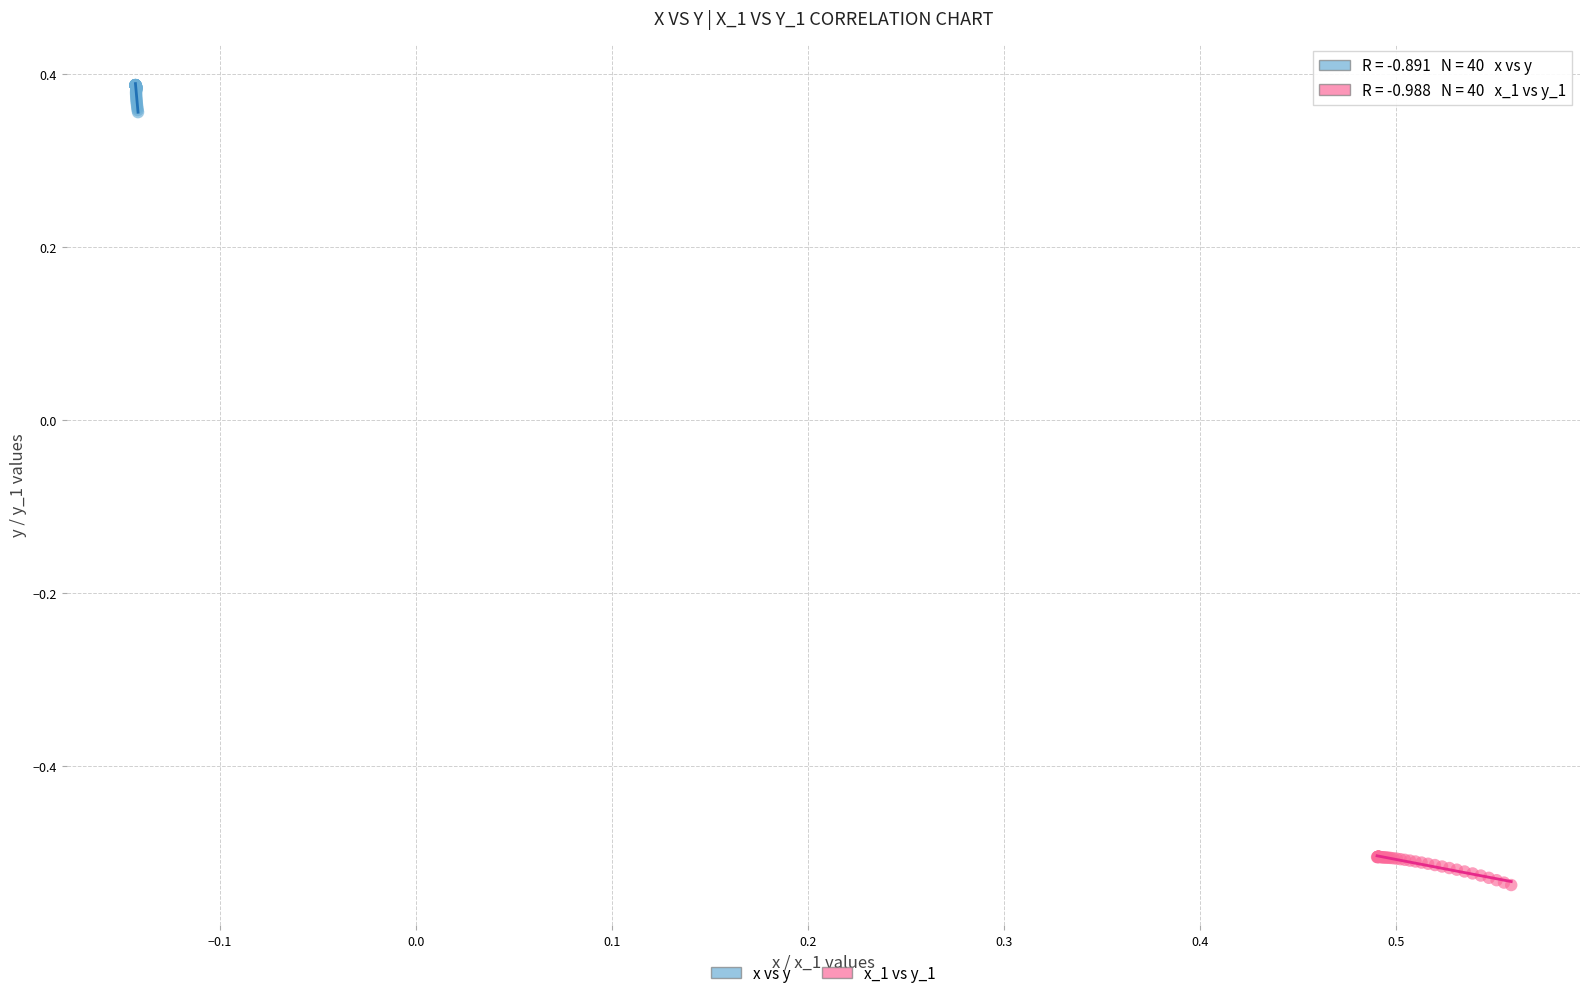

Which series reaches the maximum Y coordinate?

x vs y